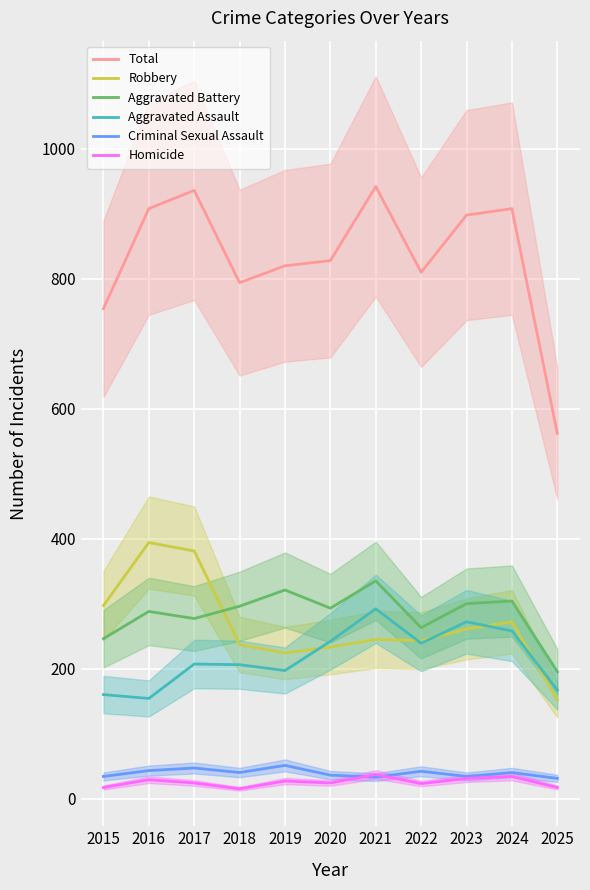

Which series has the largest range (max minus min)?

Total